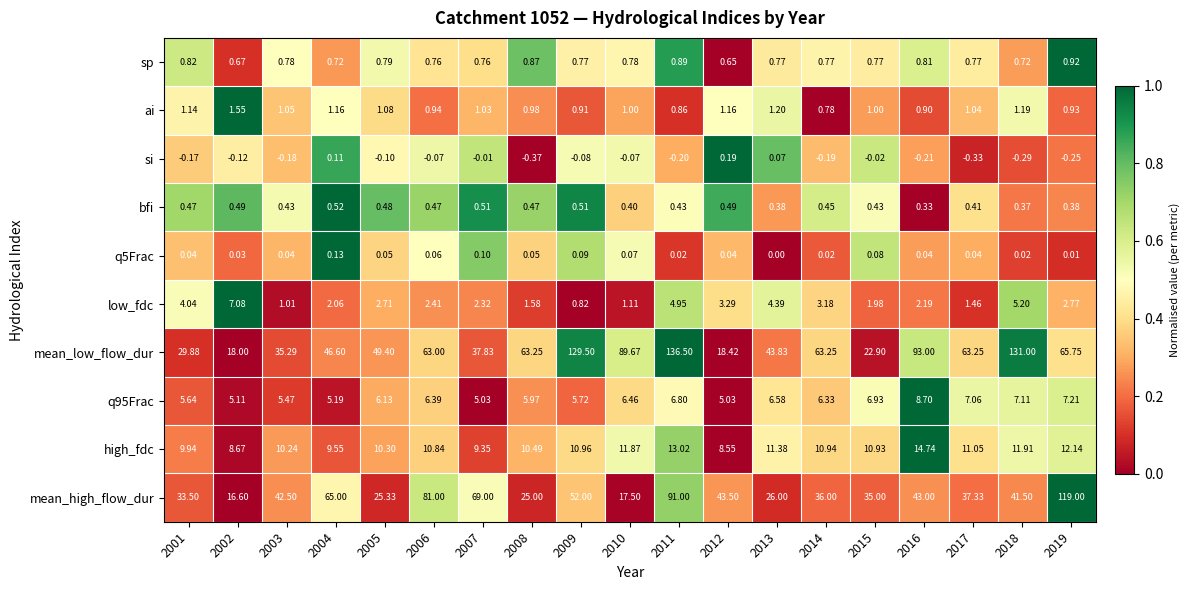

How many data points does each series have?

19